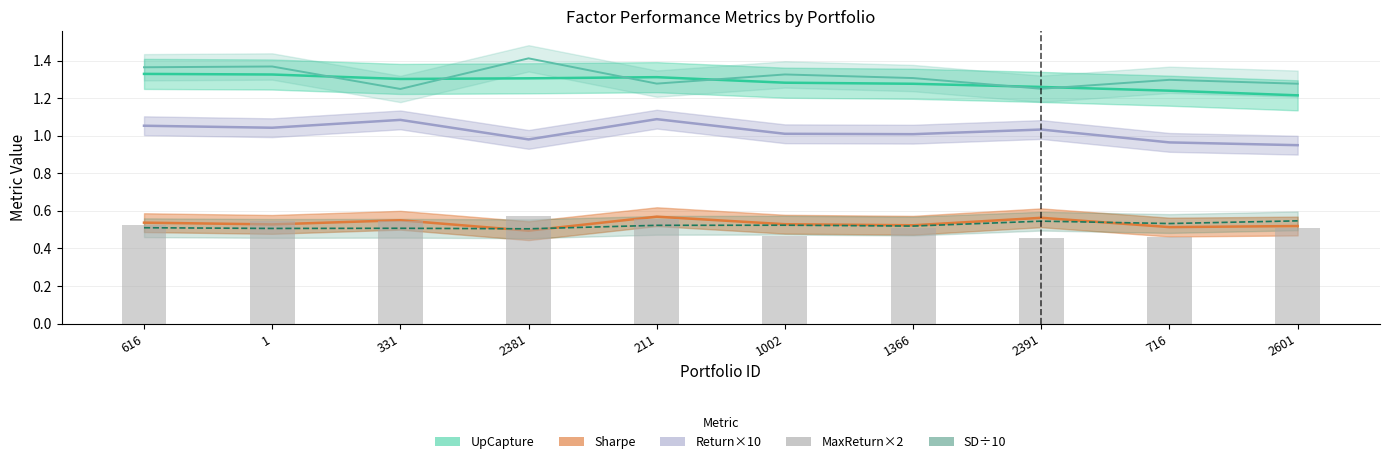

What position from the right is 1002?

5